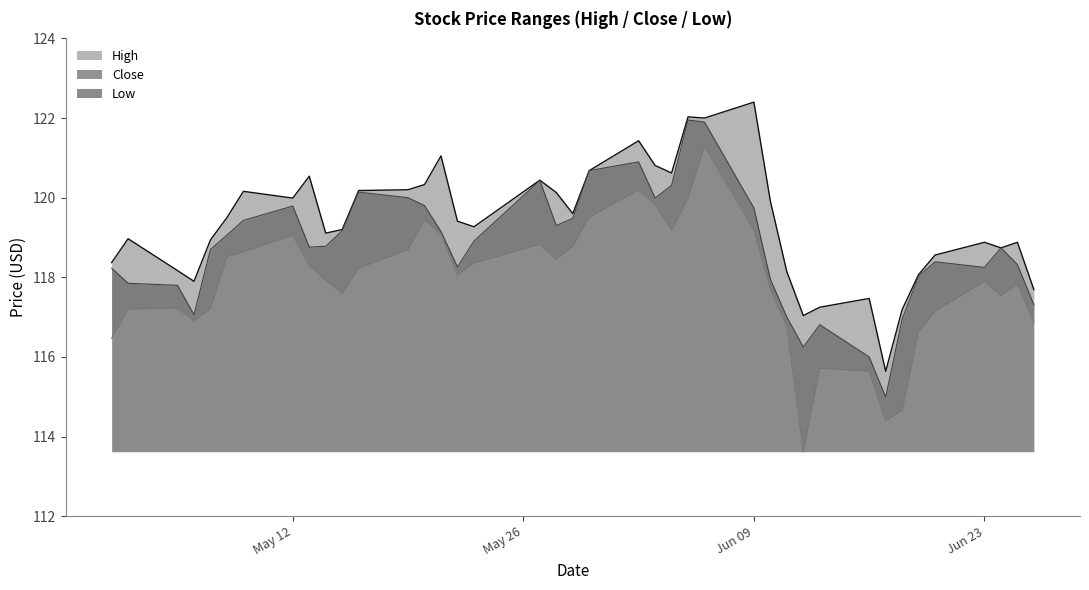

Read the Low value at 2014-05-22.

118.1